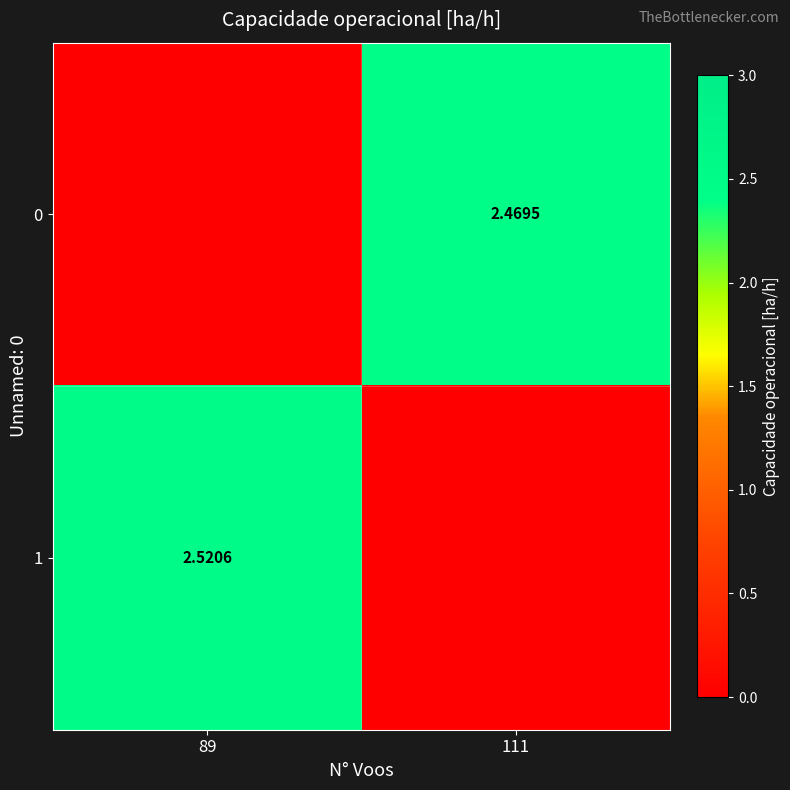

What is the average value of the 1 series?

1.3